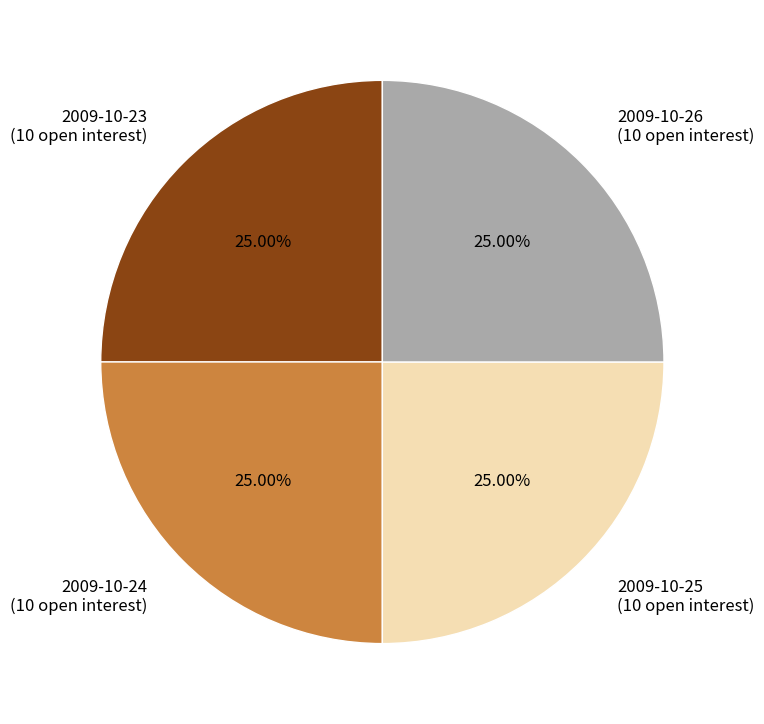

How many slices are in this pie chart?

4